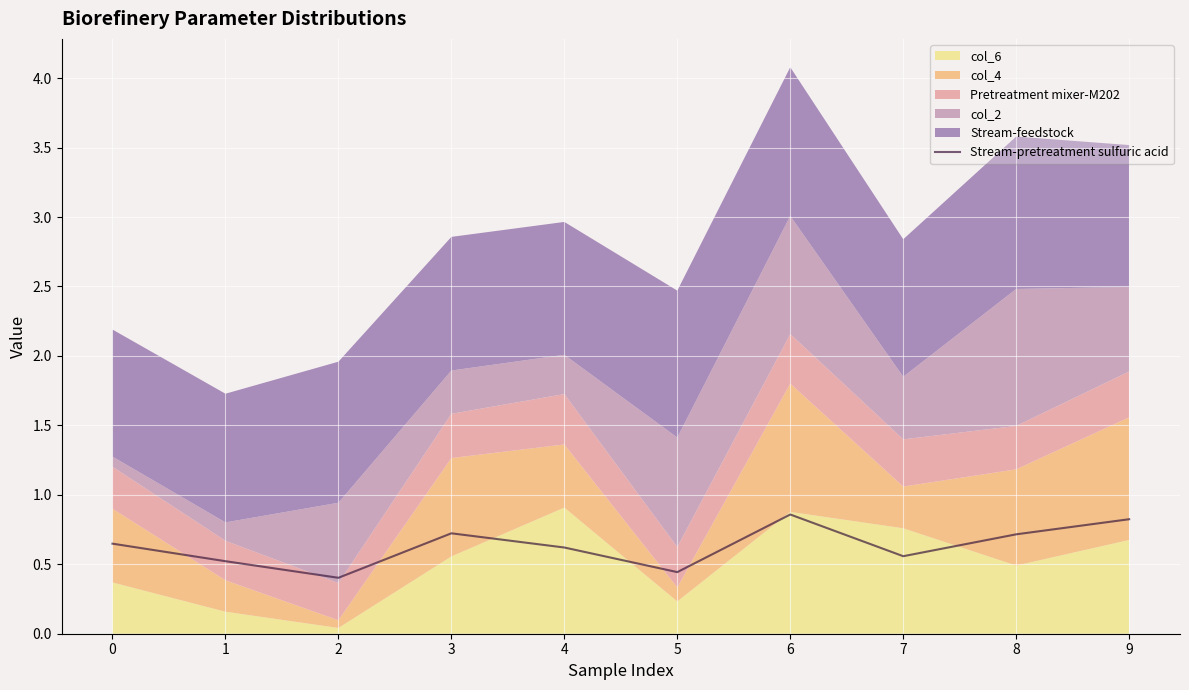

What is the minimum value shown in the chart?

0.4